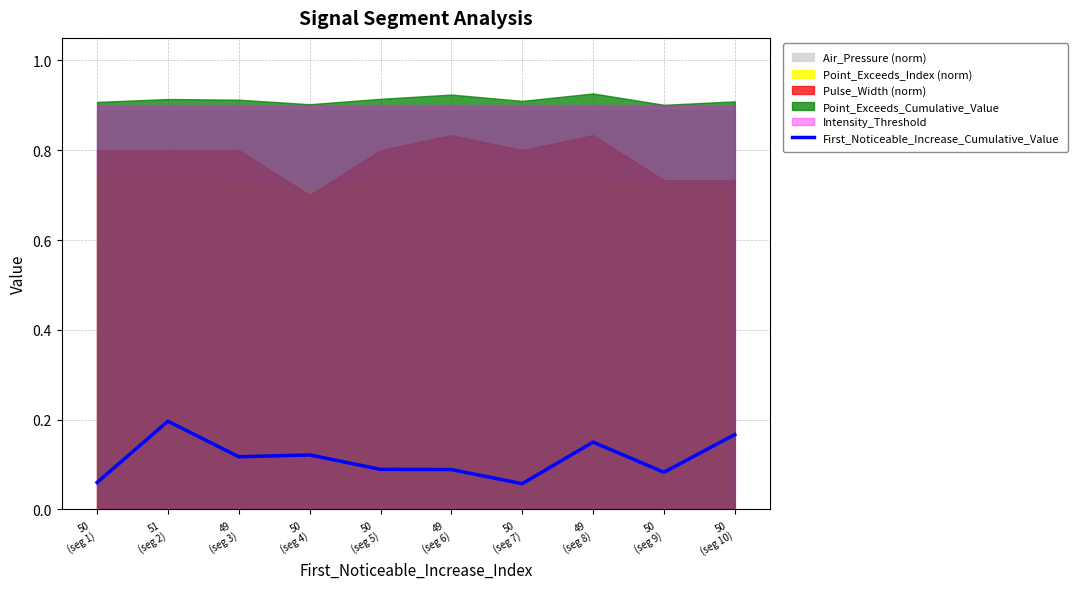

How many points are higher than both their immediate neighbors (excluding endpoints)?

3